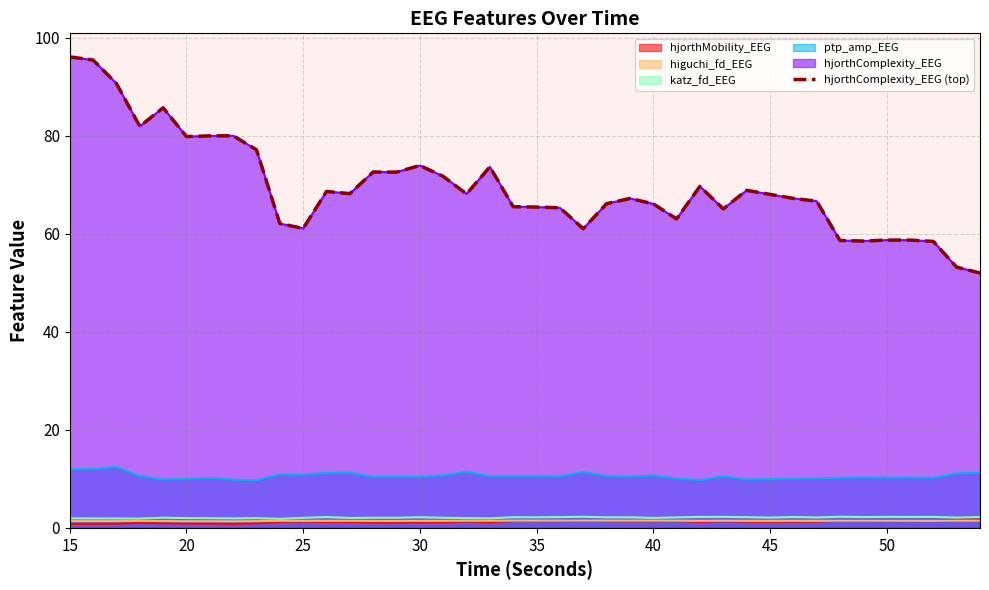

What is the sum of all values?

2783.7